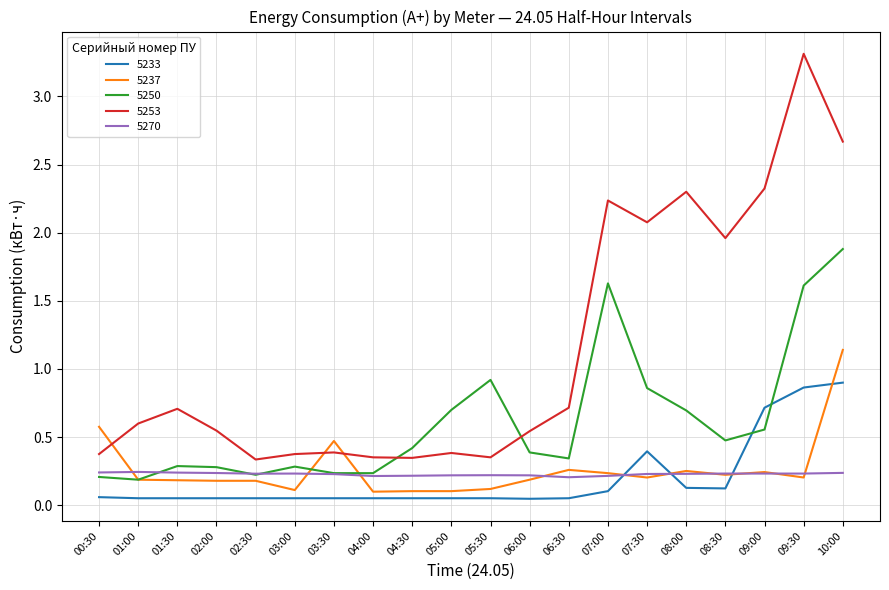

At which label does 5253 reach its peak?

09:30